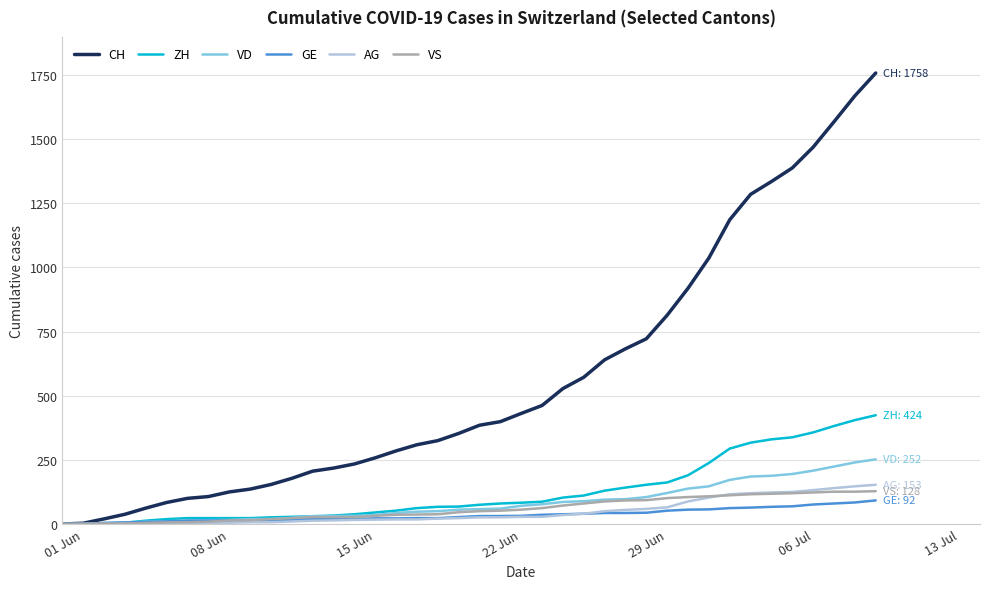

Which series has the largest range (max minus min)?

CH